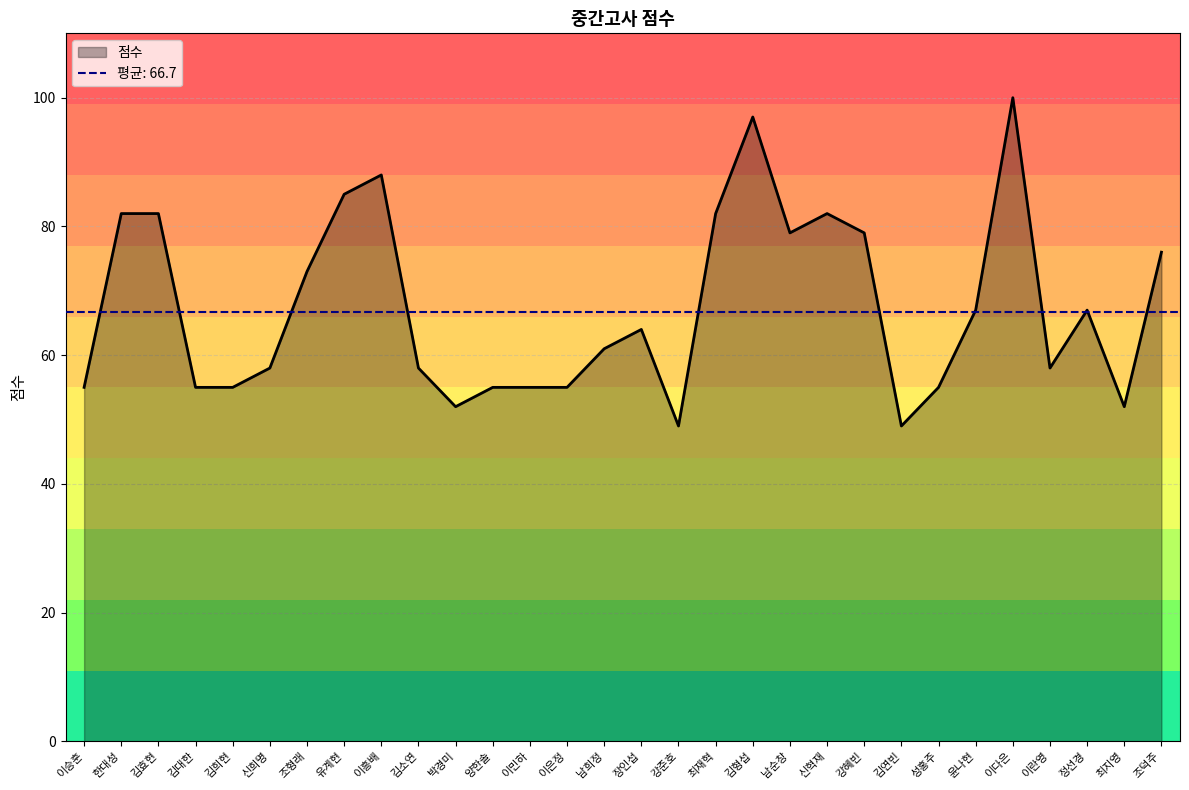

Reading left to right, what are all the values shown in this chart?

이승훈=55	한대성=82	김효현=82	김대한=55	김희현=55	신희명=58	조형래=73	유계현=85	이흥배=88	김소연=58	박경미=52	양한솔=55	이민하=55	이은정=55	남희정=61	장인섭=64	강준호=49	최재혁=82	김형섭=97	남순창=79	신혁재=82	강혜빈=79	김연빈=49	성홍주=55	윤나현=67	이다은=100	이란영=58	정선경=67	최지영=52	조덕주=76